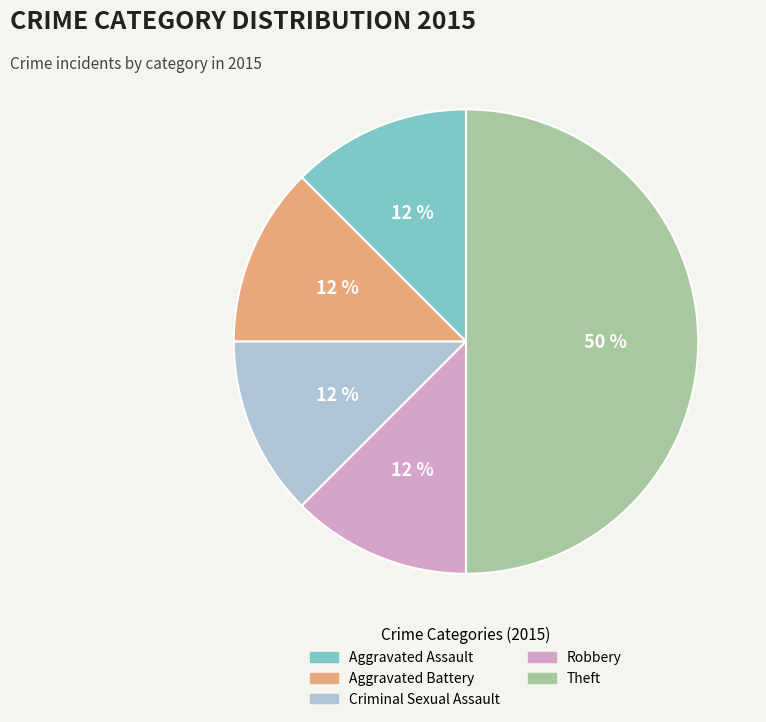

Does Aggravated Assault account for over 50% of the chart?

No